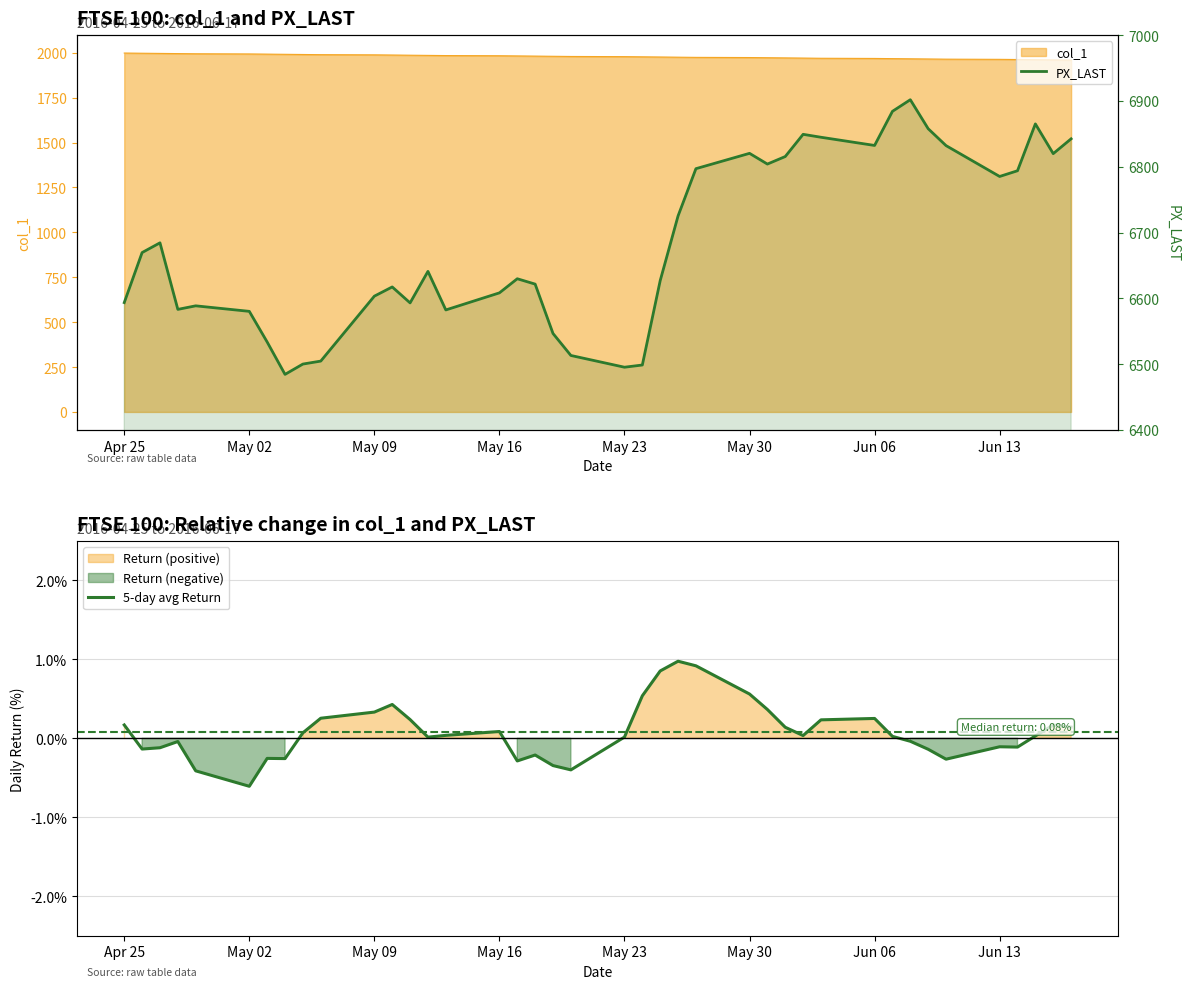

What is the lowest value of the 5-day avg Return series?

-0.6